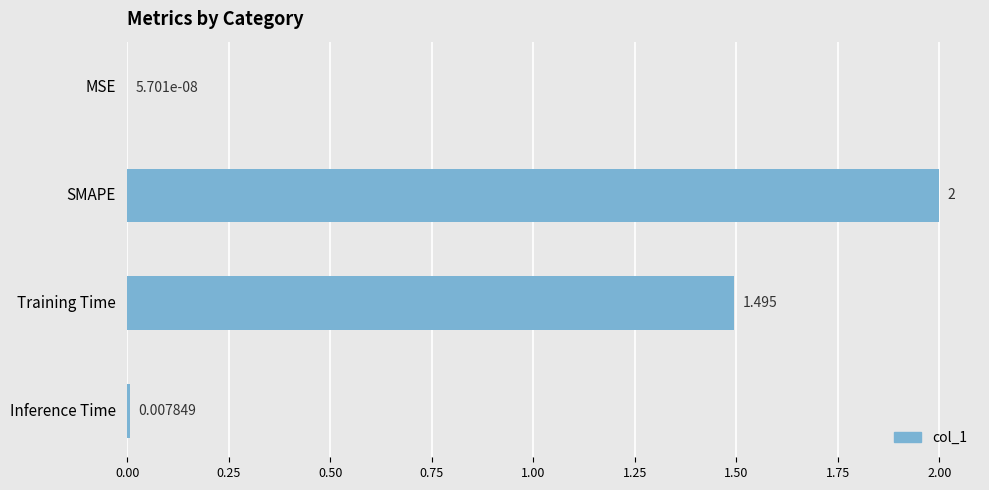

Which has a higher value, MSE or Training Time?

Training Time